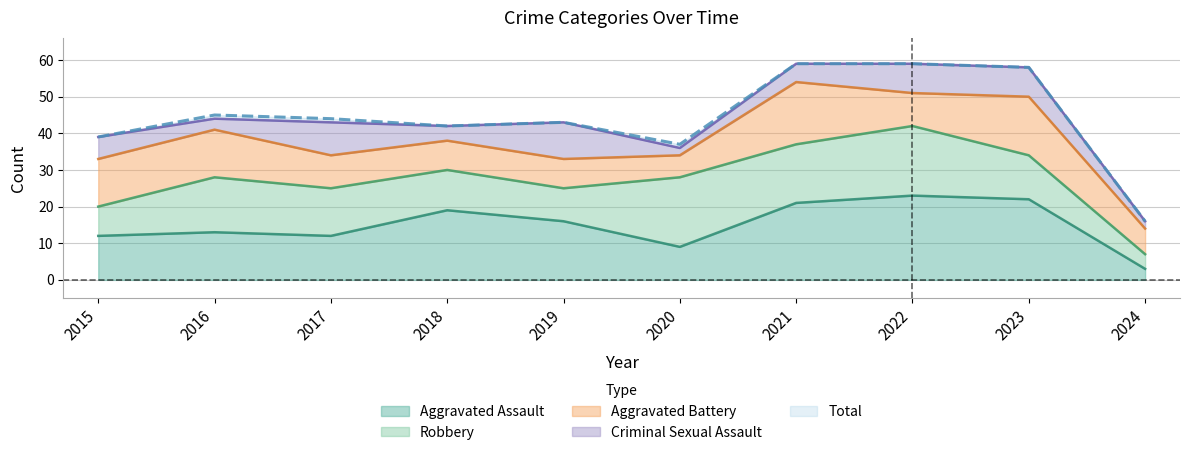

What are all the series names shown in the legend?

Aggravated Assault, Robbery, Aggravated Battery, Criminal Sexual Assault, Total